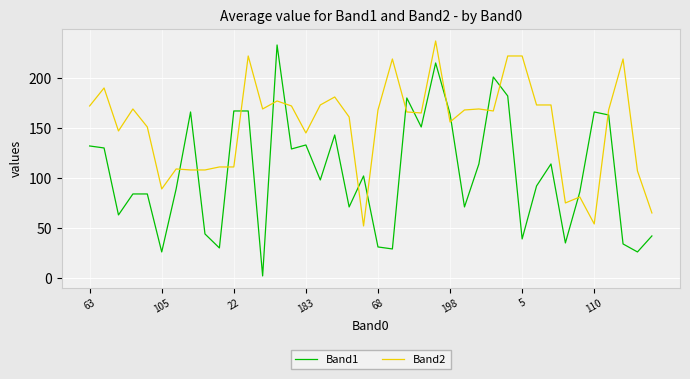

How many values in the Band1 series are below 102?

20